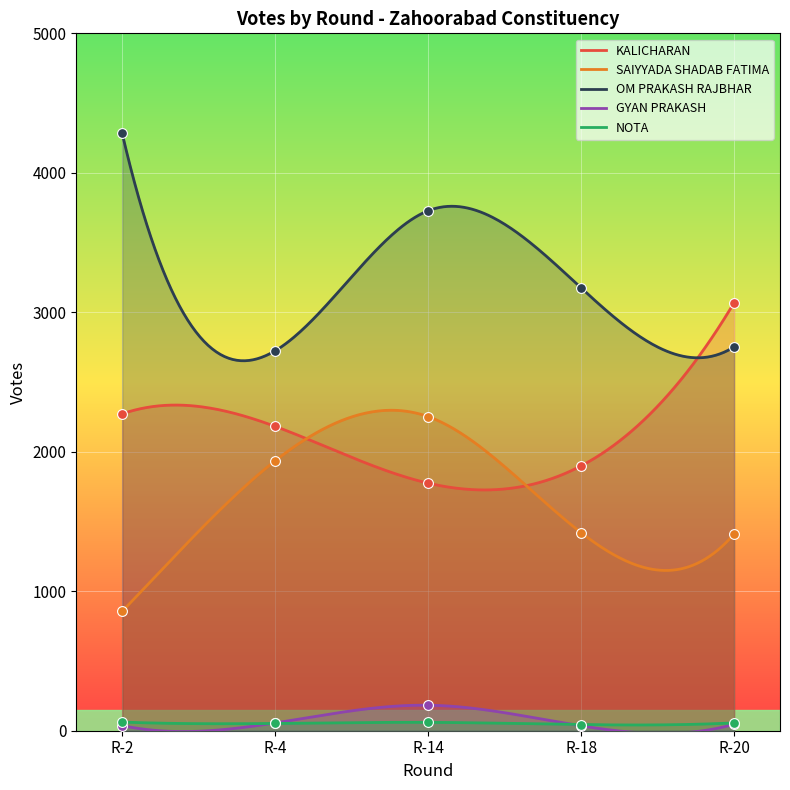

At which category is the sum across all series the highest?

R-14